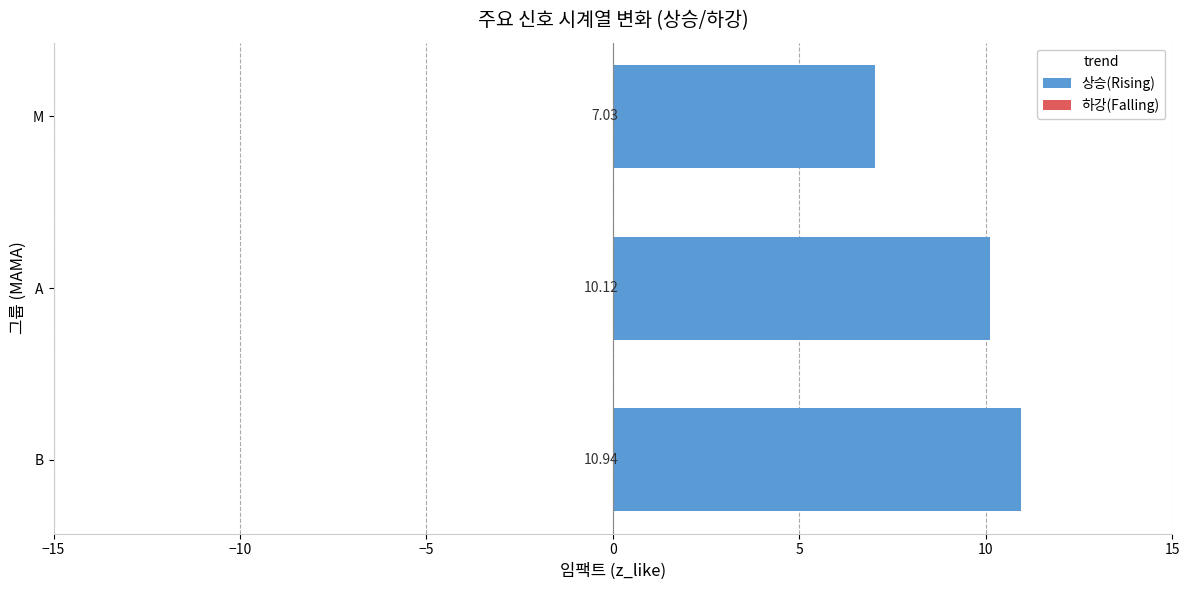

What is the difference between the values at M and B?

3.9